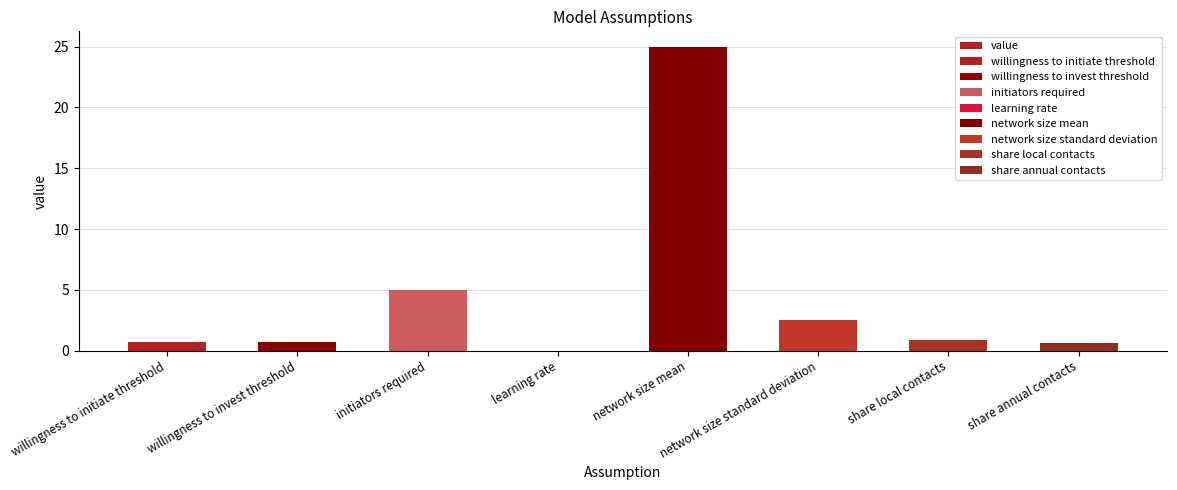

The chart shows a value of 8.9 at initiators required. True or false?

False